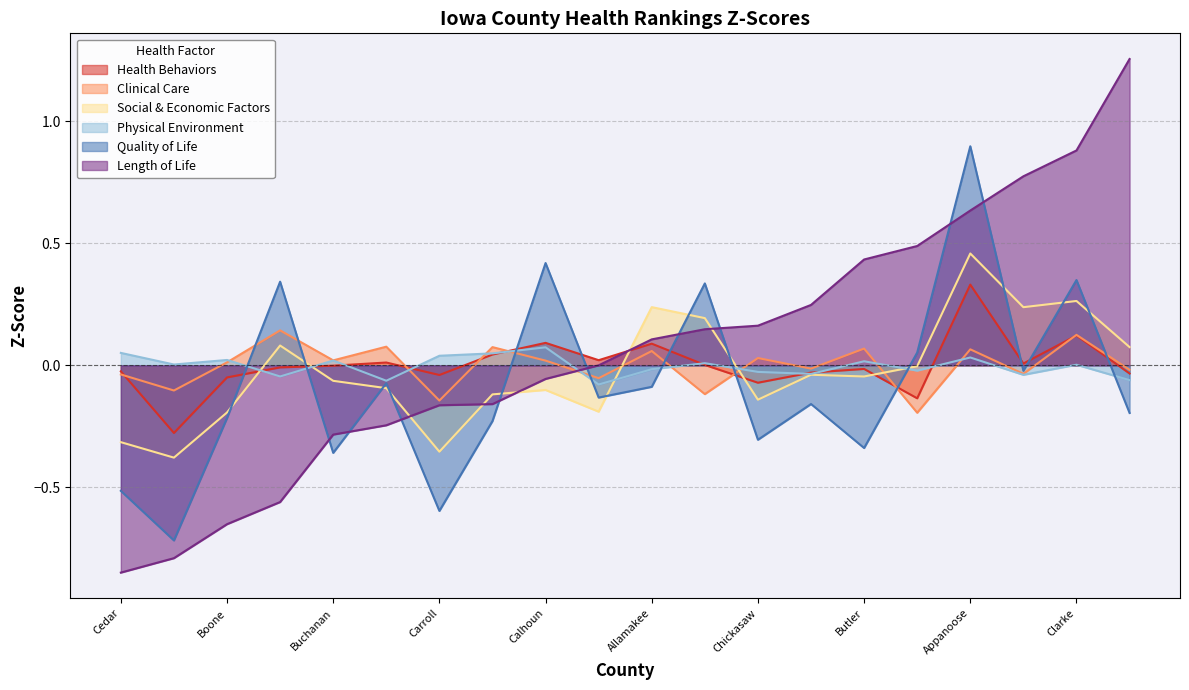

What is the difference between the maximum and minimum values in the Clinical Care series?

0.3